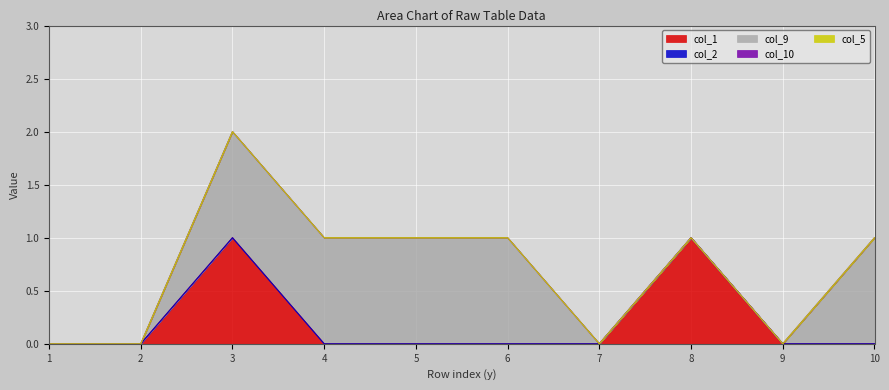

What are all the series names shown in the legend?

col_1, col_2, col_9, col_10, col_5